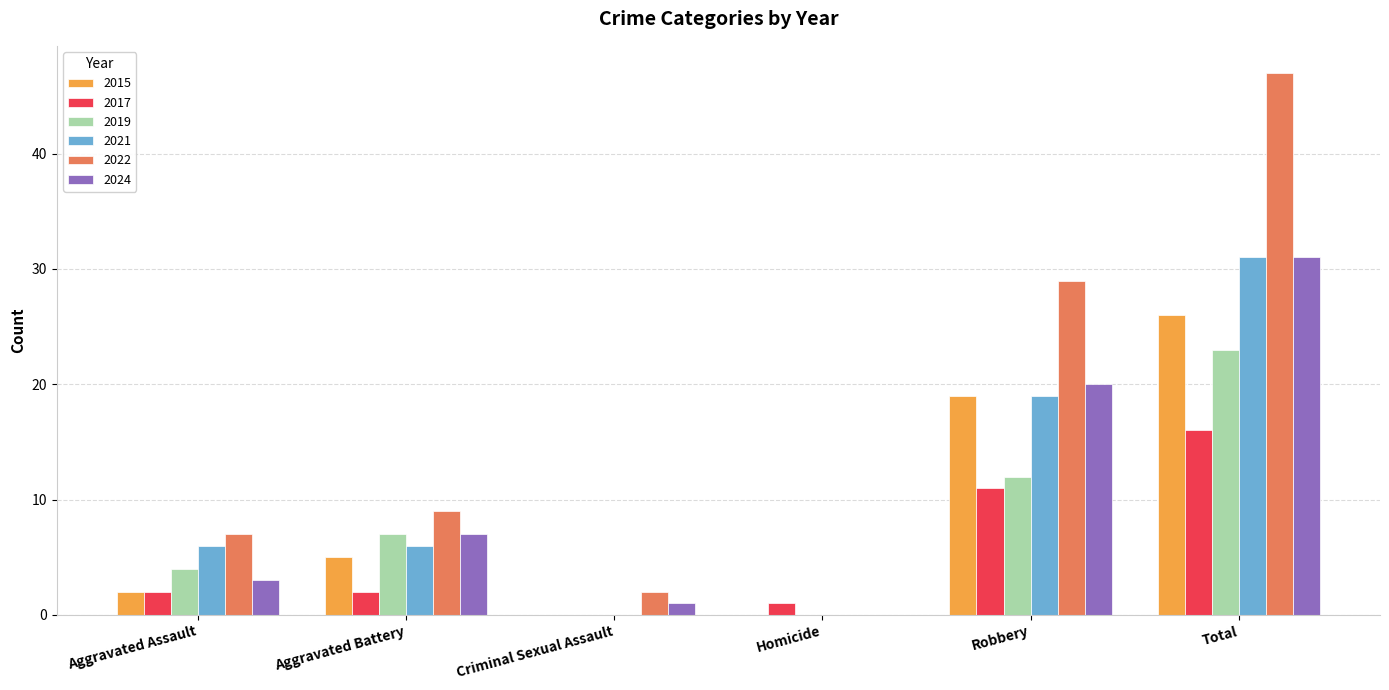

Are the bars horizontal?

No